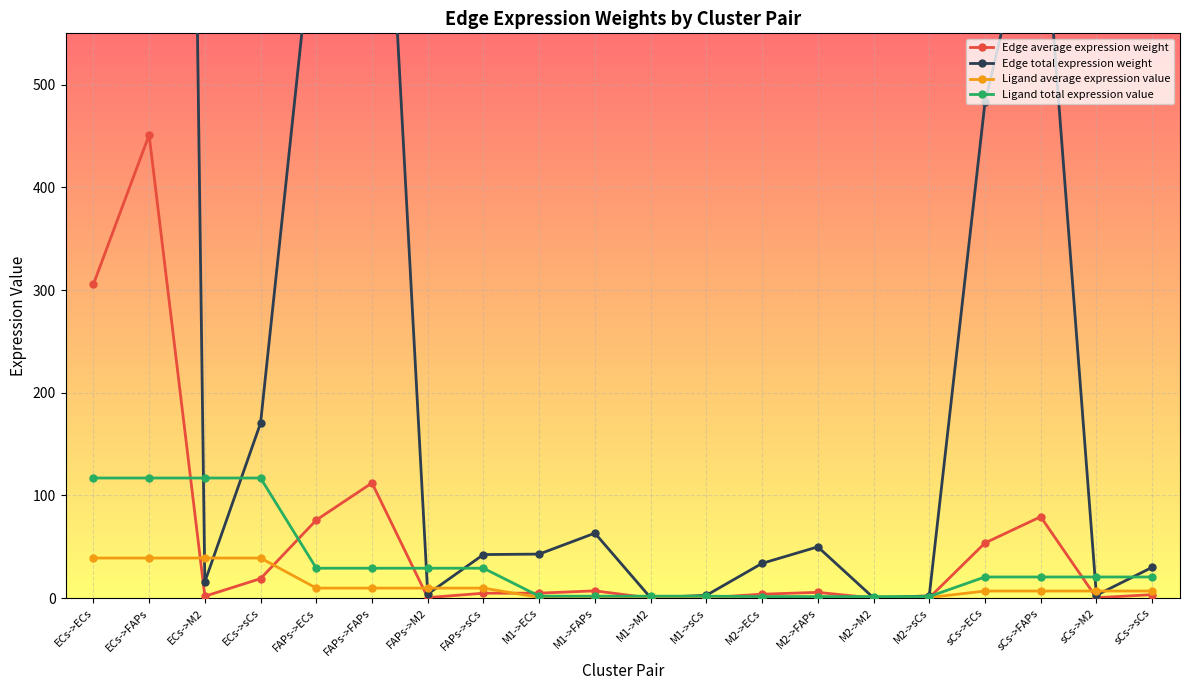

How many series are shown in this chart?

4